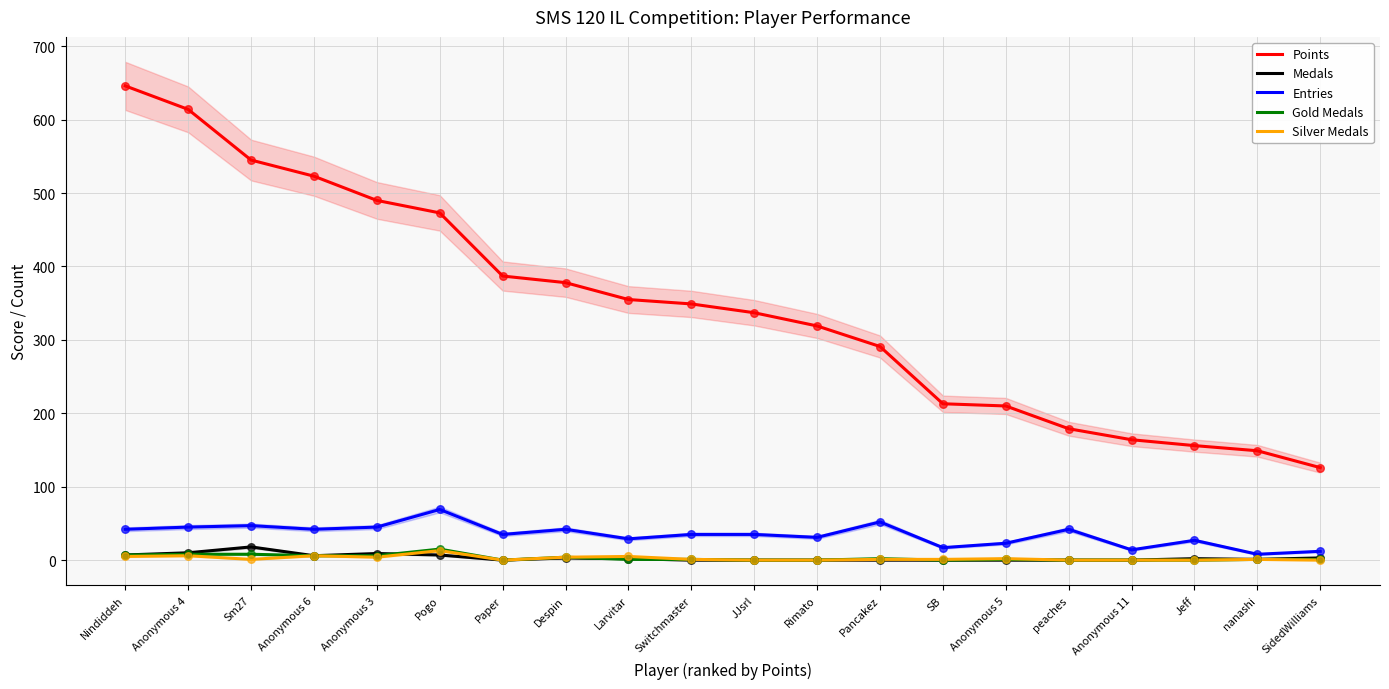

What are all the series names shown in the legend?

Points, Medals, Entries, Gold Medals, Silver Medals